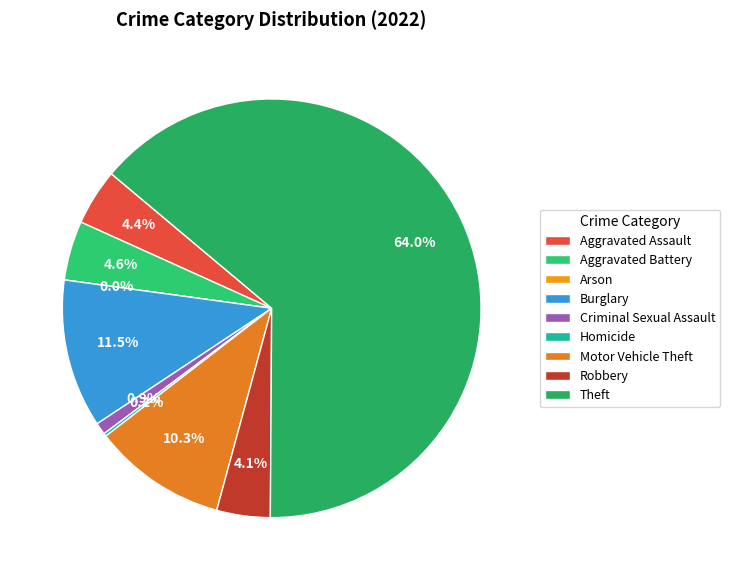

Is Robbery the majority of the pie?

No